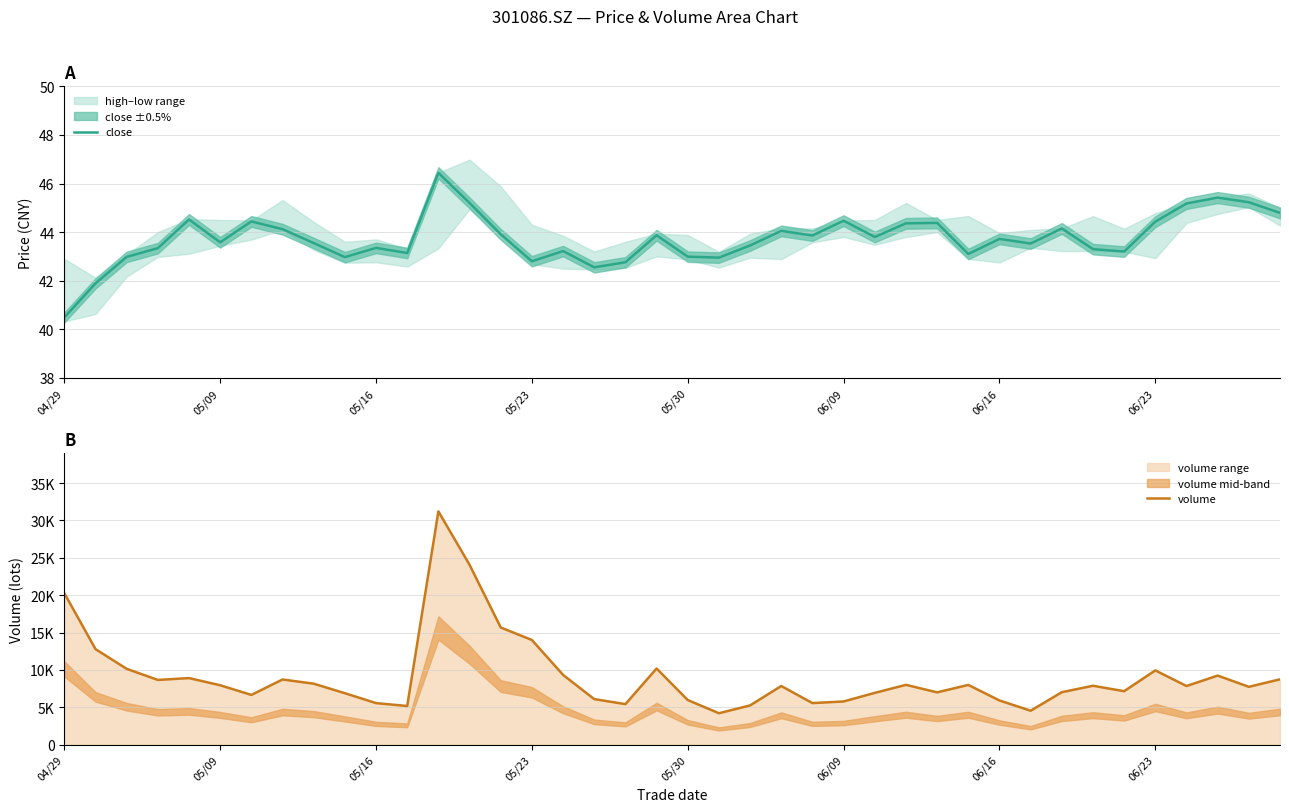

What is the highest value of the close series?

46.4